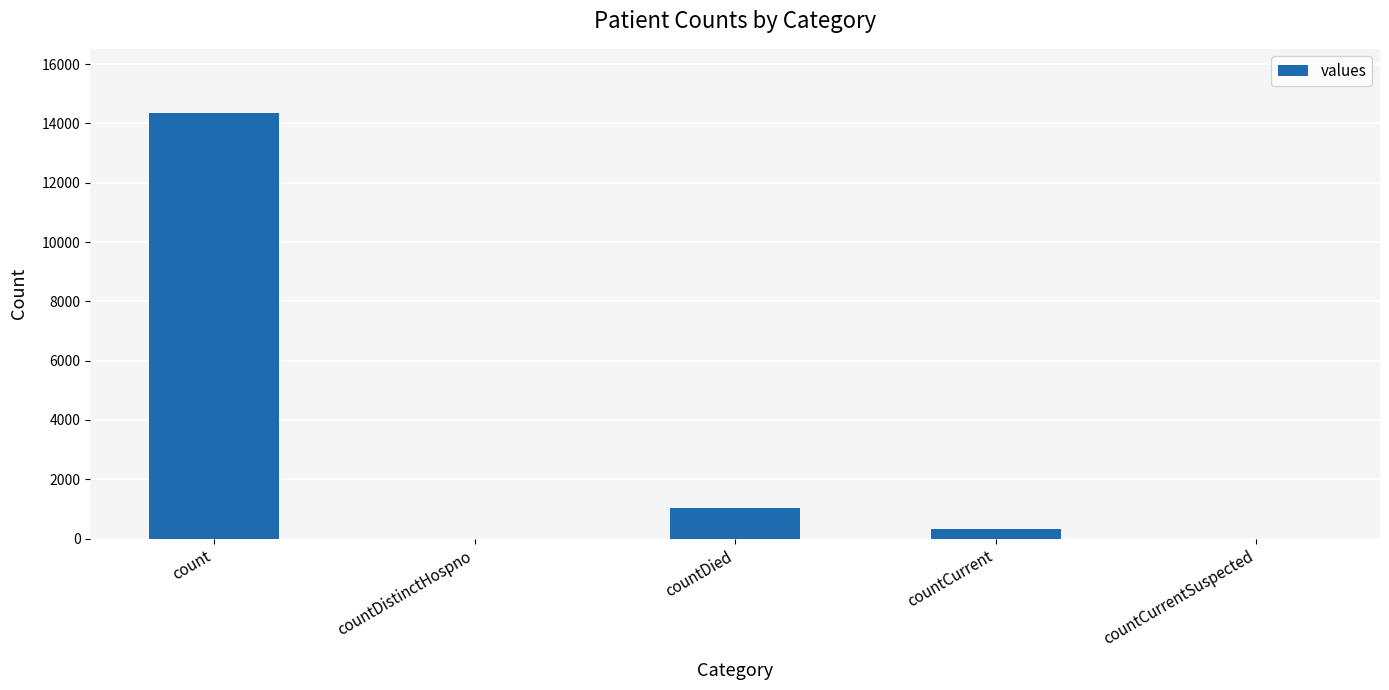

Between count and countDistinctHospno, which is larger?

count